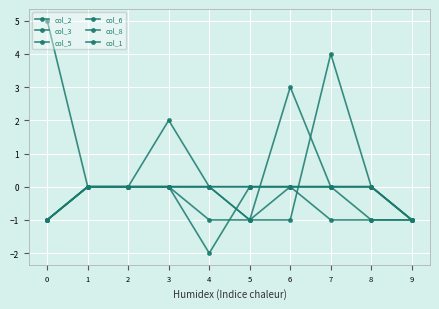

The value of col_3 at 2 is 0. True or false?

True